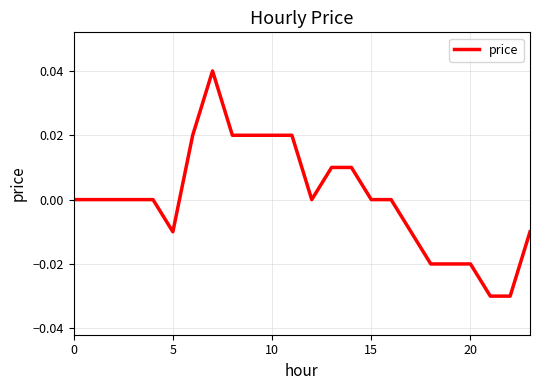

How many lines are shown in the chart?

1